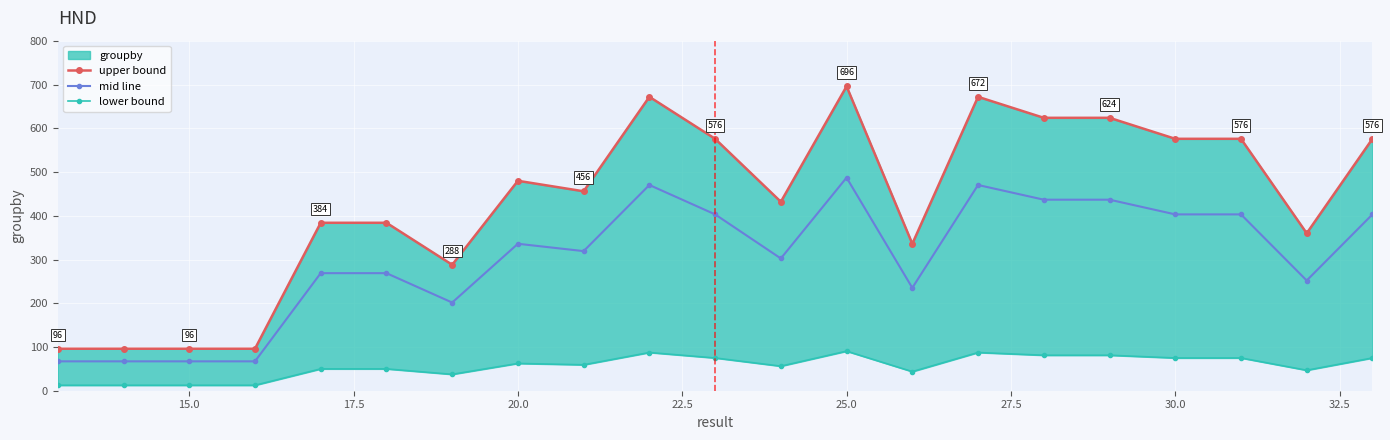

True or false: mid line has a value of 823.7 at 25.0.

False